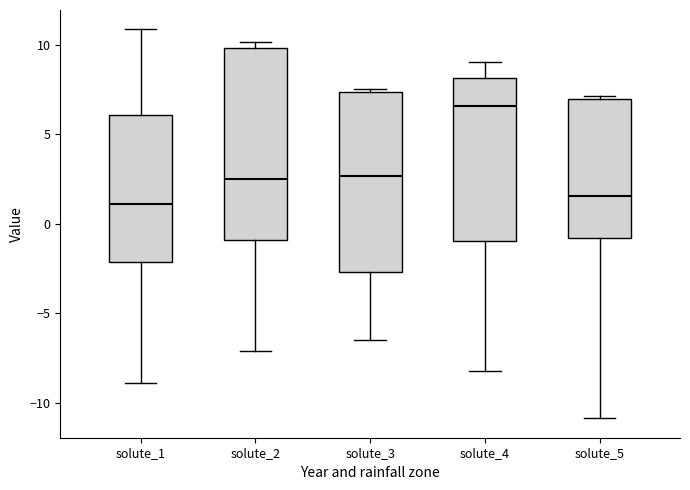

Reading left to right, transcribe this box plot: for each box, give where its median line is, the range the box spans, and where its two whiskers end, as read against the y-axis. The values are not printed on the chart, so give them approximately, as read against the axis.

solute_1: median 1.0, box -2.0 to 6.0, whiskers -9.0 to 11.0
solute_2: median 2.5, box -1.0 to 10.0, whiskers -7.0 to 10.0 (just above the box's upper edge)
solute_3: median 2.5, box -2.5 to 7.5, whiskers -6.5 to 7.5 (just above the box's upper edge)
solute_4: median 6.5, box -1.0 to 8.0, whiskers -8.0 to 9.0
solute_5: median 1.5, box -1.0 to 7.0, whiskers -11.0 to 7.0 (just above the box's upper edge)